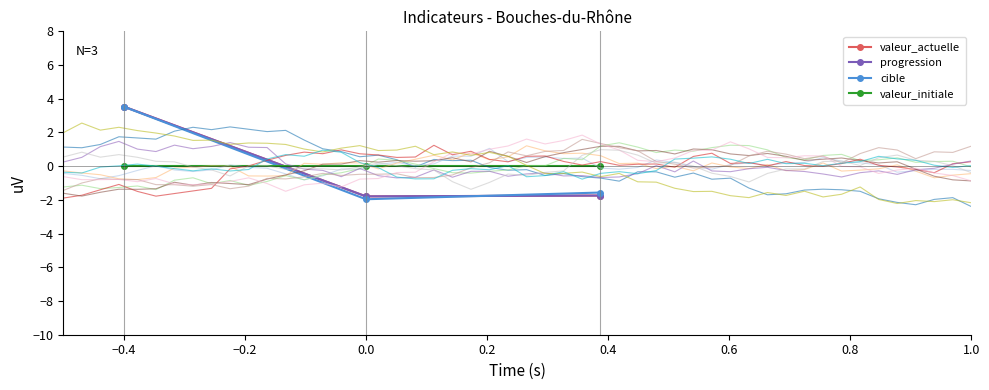

How many negative values does the cible series have?

2